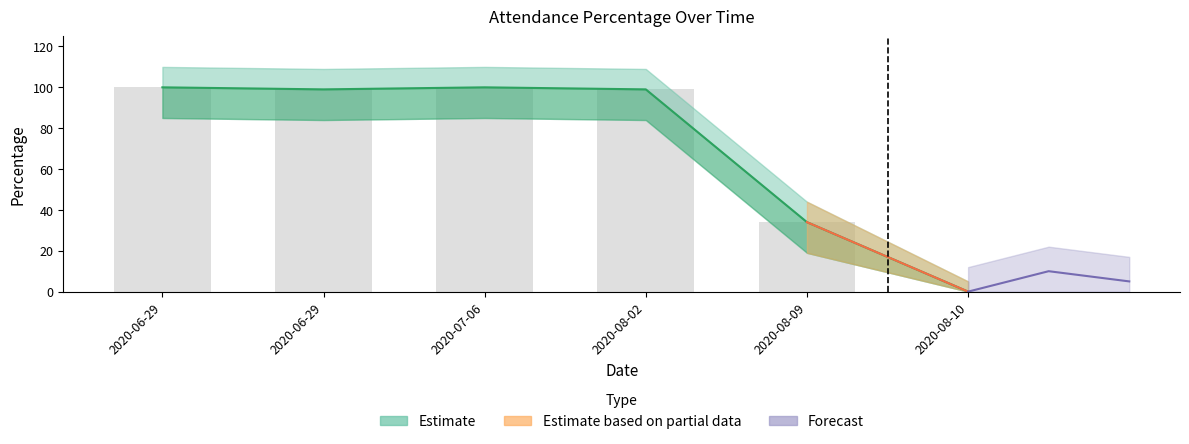

Between 2020-06-29 and 2020-08-02, which is larger?

2020-06-29